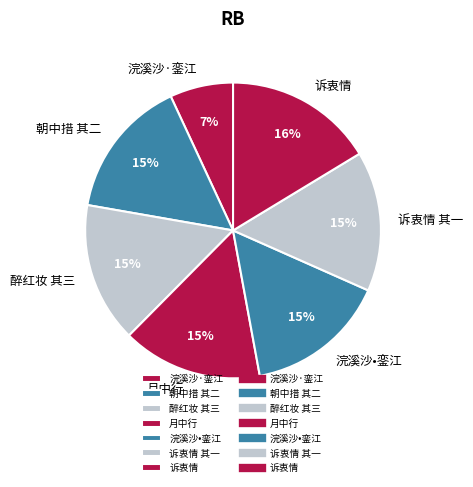

Does any single category account for the majority?

No